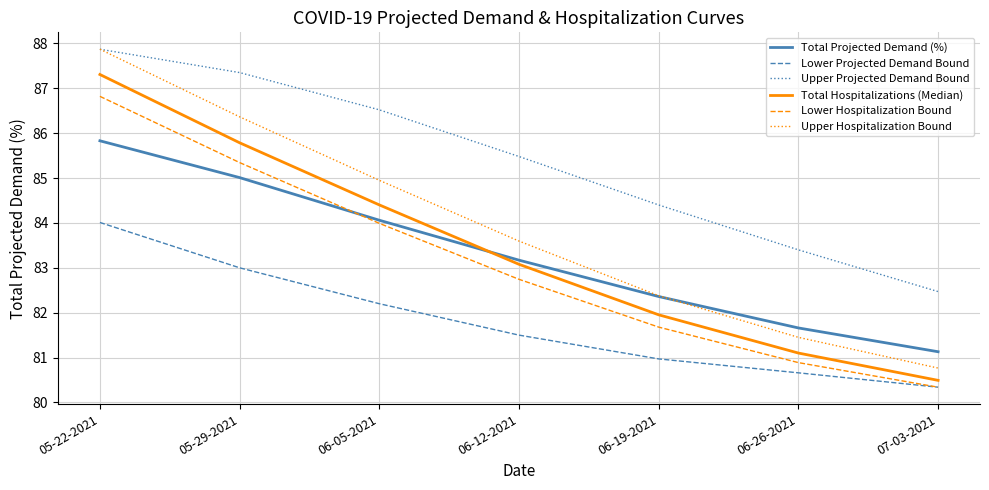

How many lines are shown in the chart?

6